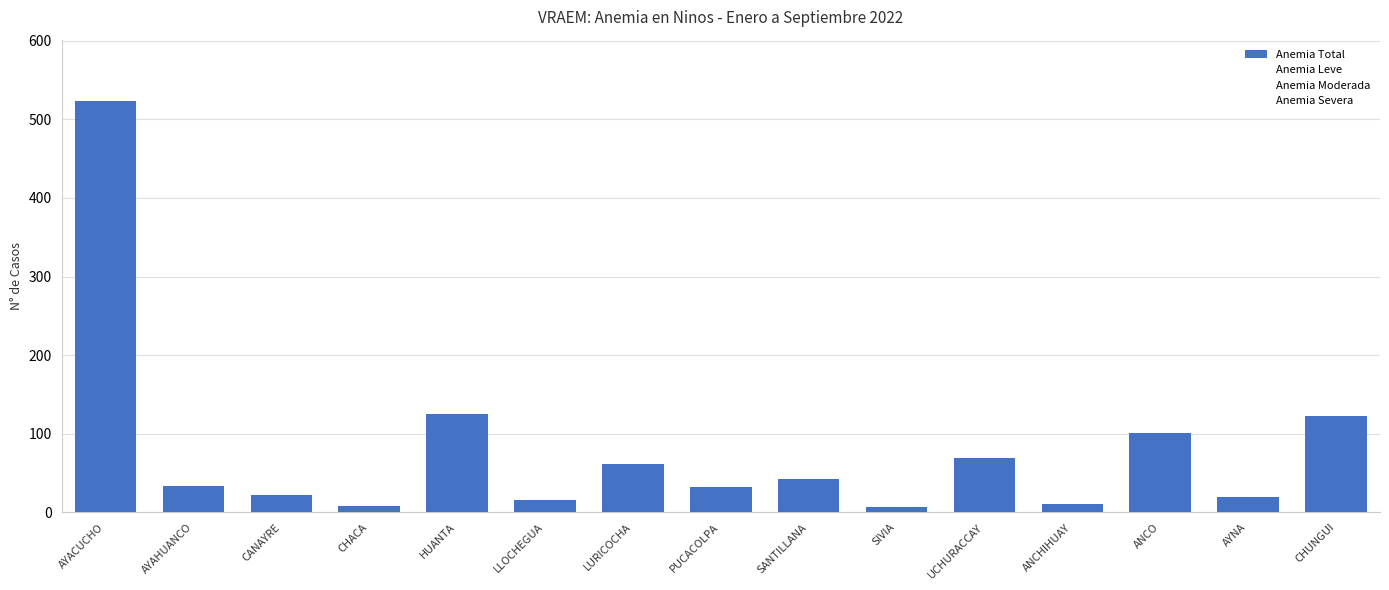

What is the average value?

80